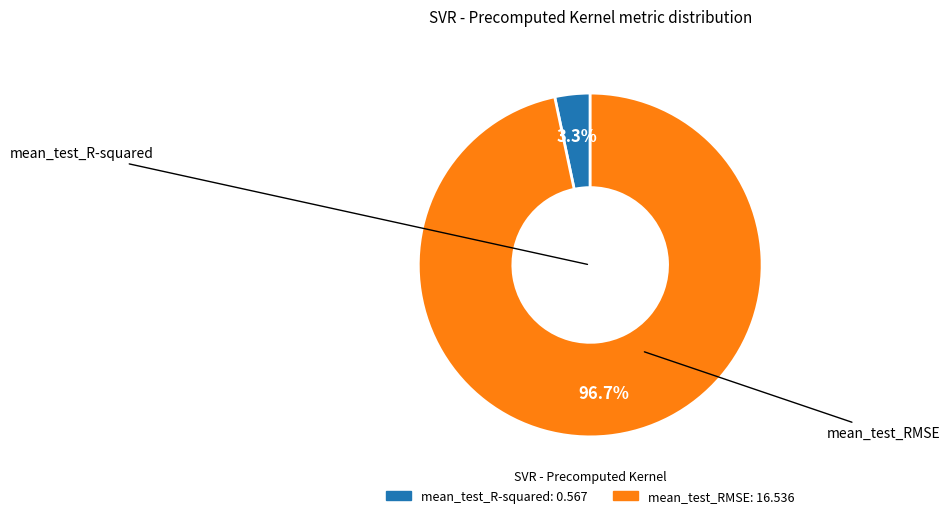

The mean_test_R-squared slice represents 3% of the pie. True or false?

True